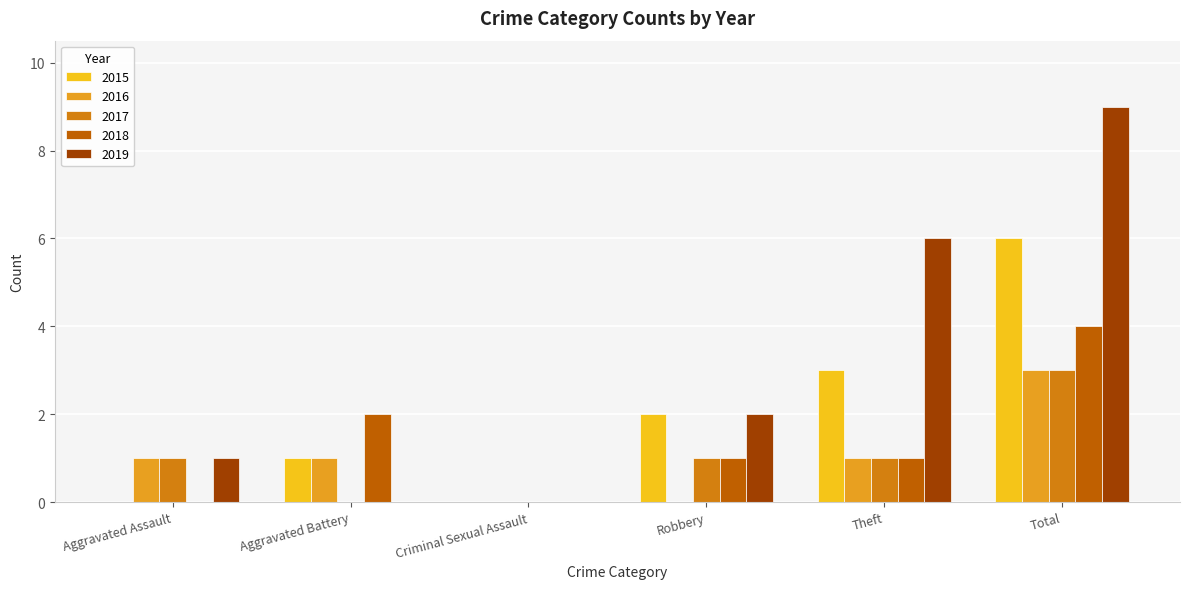

At which label does 2018 first exceed 1?

Aggravated Battery